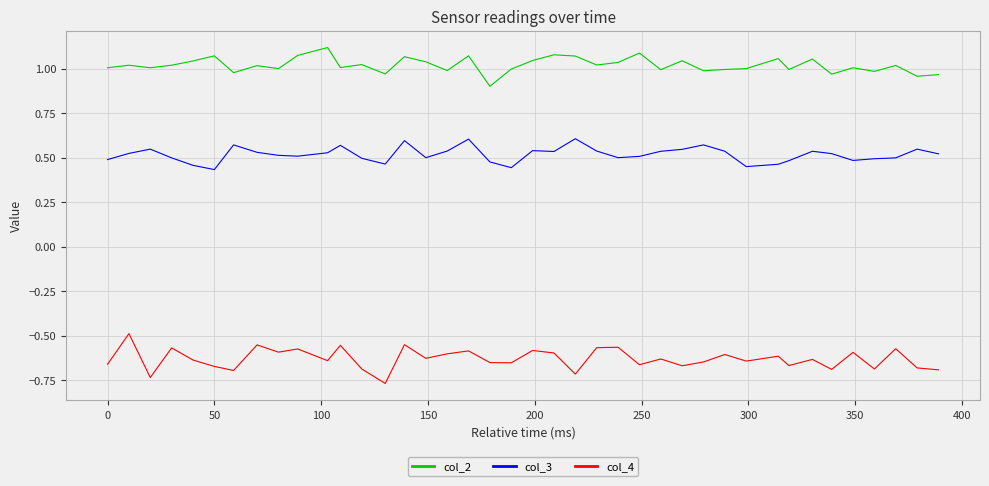

Which series has the largest total across all categories?

col_2